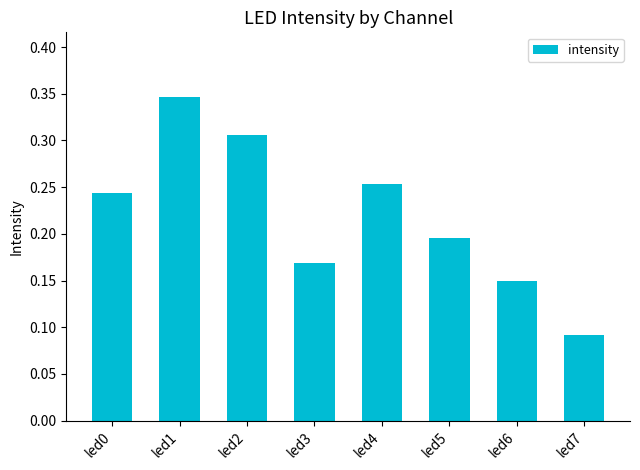

Which has a higher value, led2 or led3?

led2